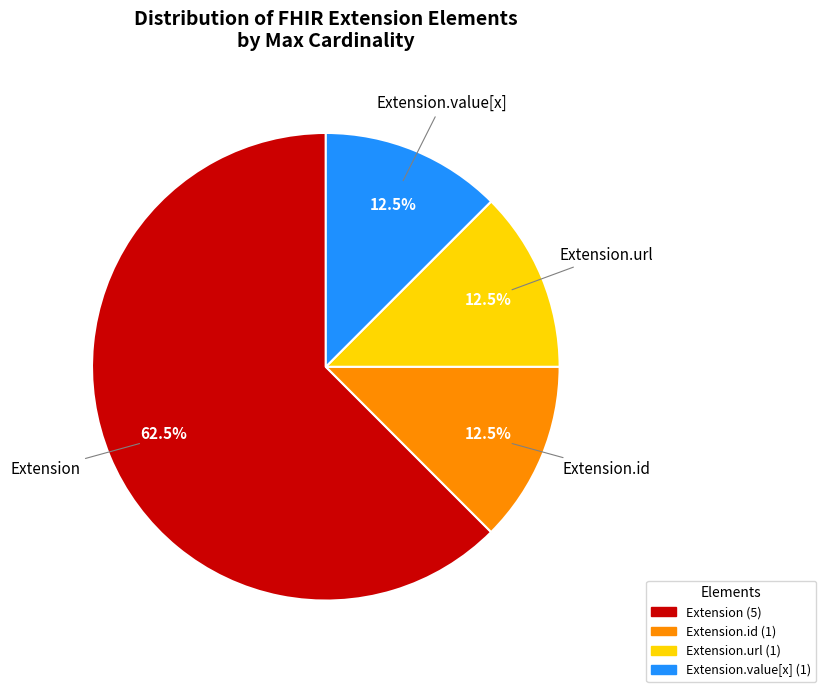

Does any single category account for the majority?

Yes